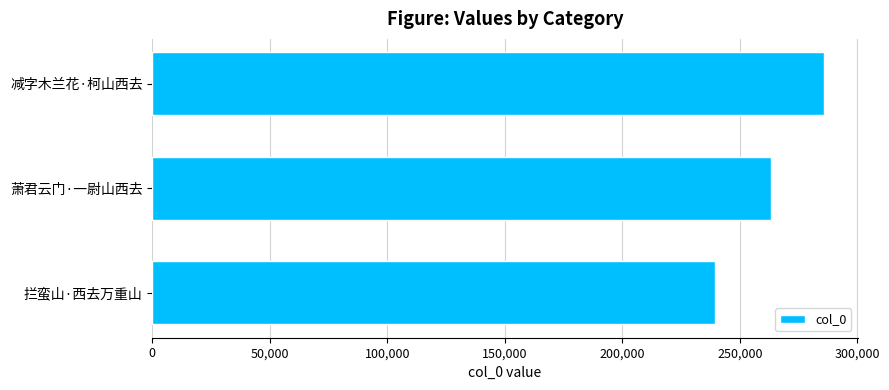

What is the ratio of the value at 减字木兰花·柯山西去 to the value at 拦蛮山·西去万重山?

1.2